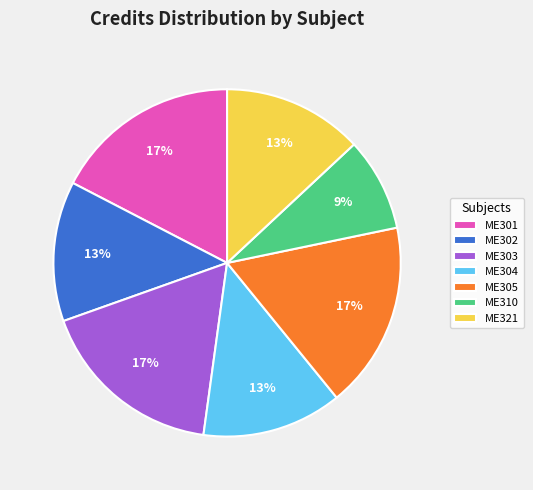

True or false: ME304 accounts for 13% of the total.

True